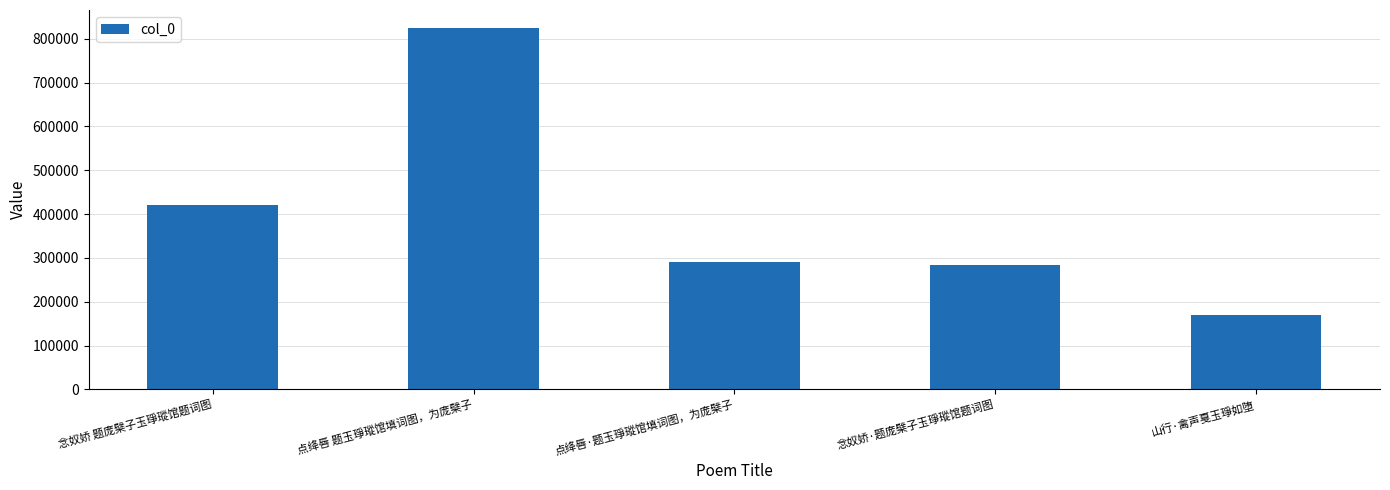

Which has a higher value, 山行·禽声戛玉琤如堕 or 点绛唇·题玉琤瑽馆填词图，为庞檗子?

点绛唇·题玉琤瑽馆填词图，为庞檗子